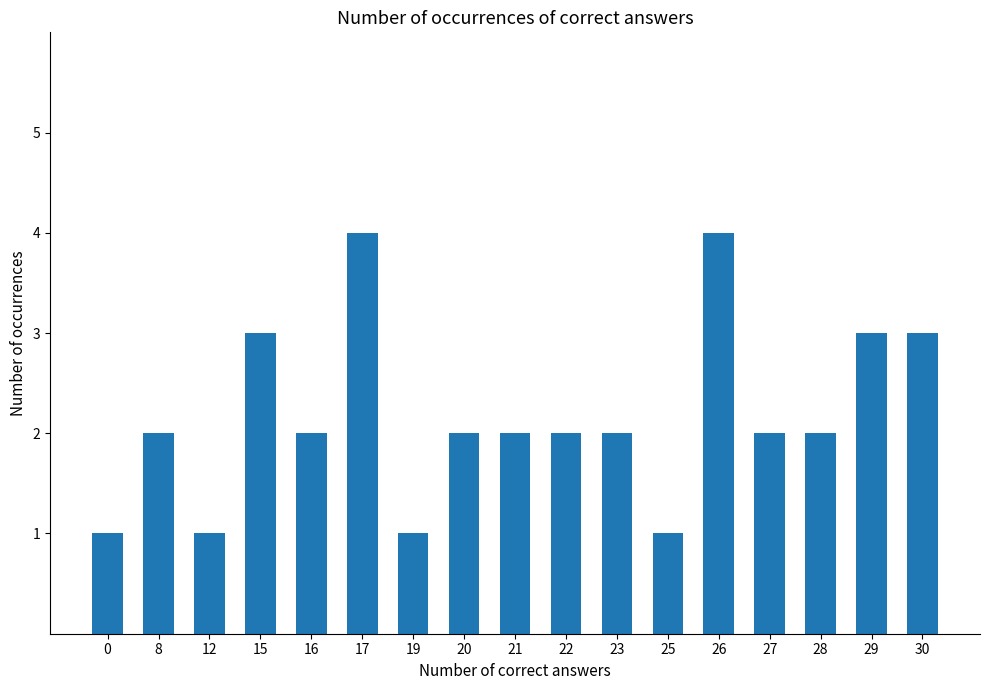

Reading left to right, transcribe all the data shown in this chart.

0=1	8=2	12=1	15=3	16=2	17=4	19=1	20=2	21=2	22=2	23=2	25=1	26=4	27=2	28=2	29=3	30=3